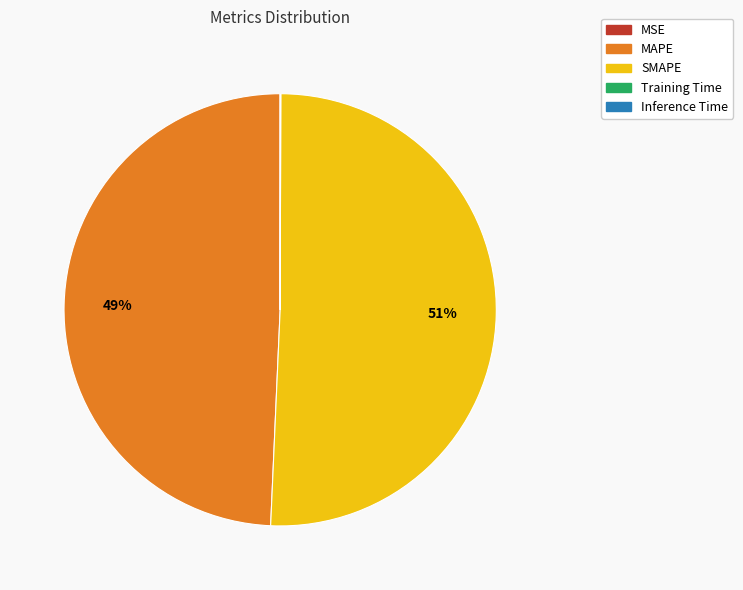

What percentage is the SMAPE slice, to the nearest percent?

51%